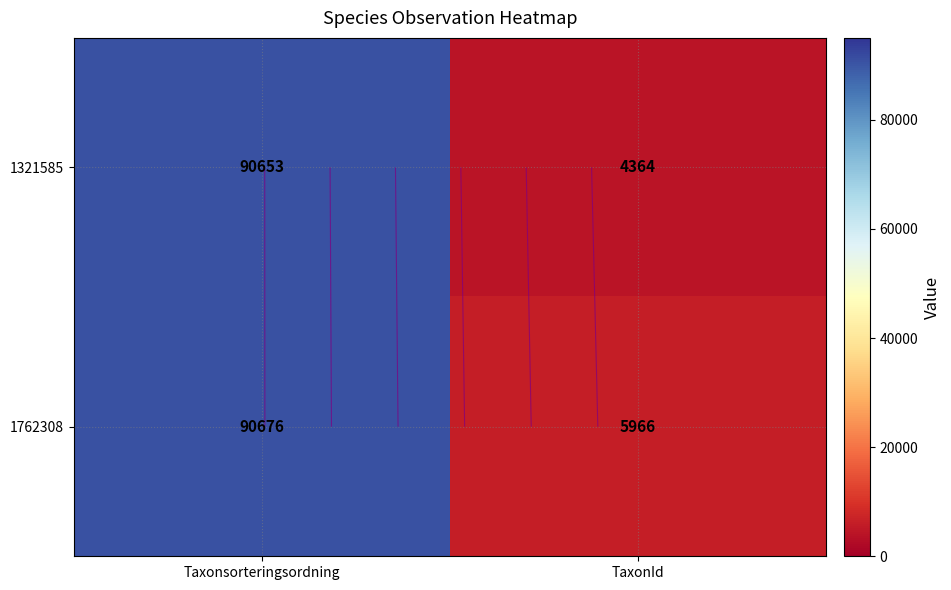

The 1321585 series shows 90653 at Taxonsorteringsordning. True or false?

True